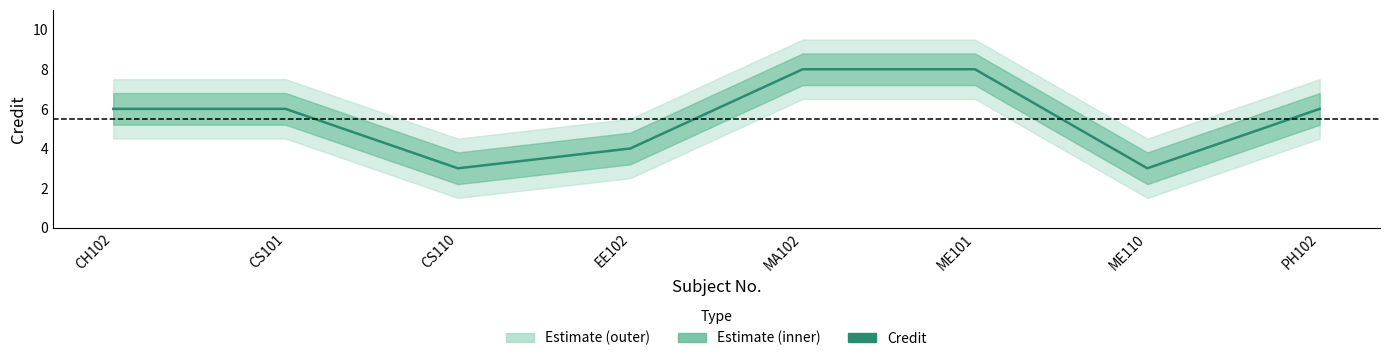

True or false: the data has more than 1 interior local peaks.

False